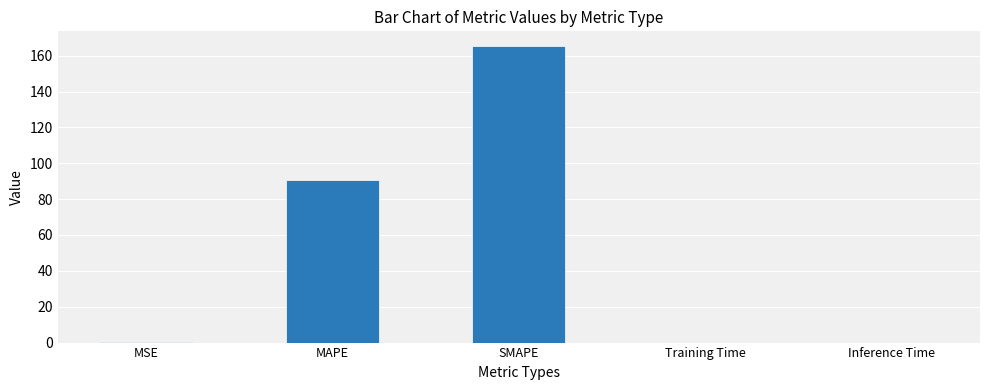

True or false: the data shows 90.5 at MAPE.

True